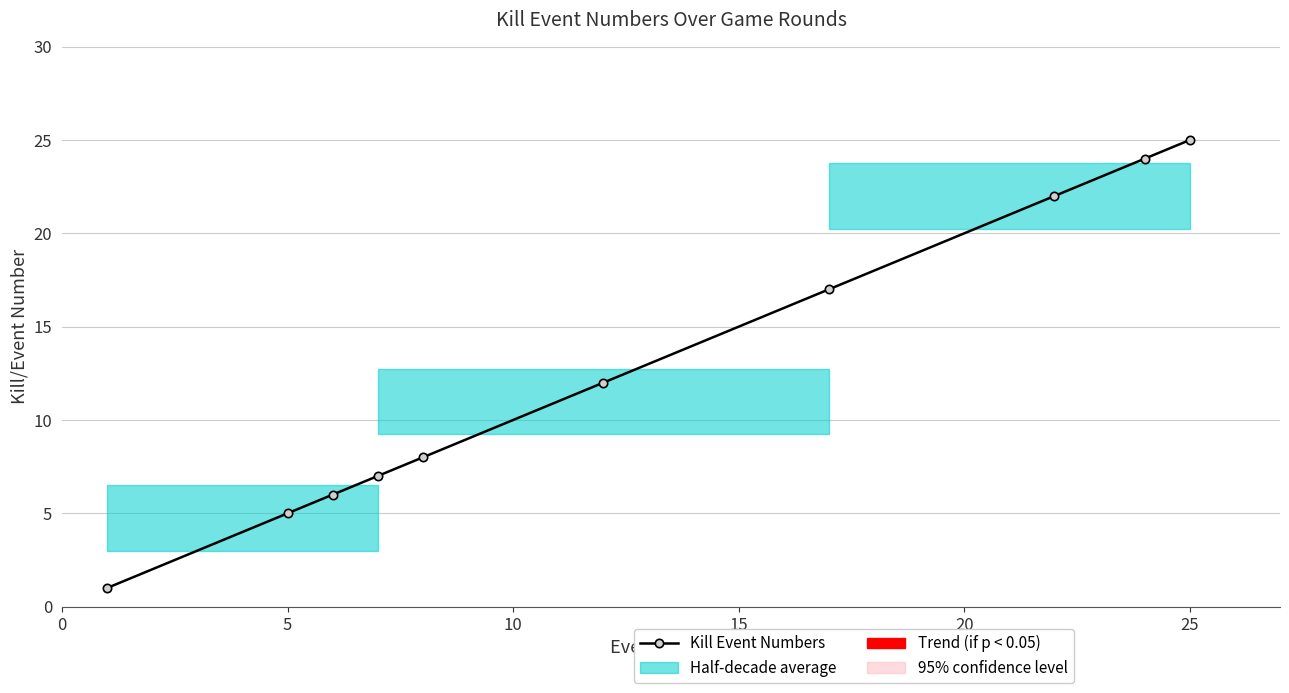

What is the maximum value shown in the chart?

25